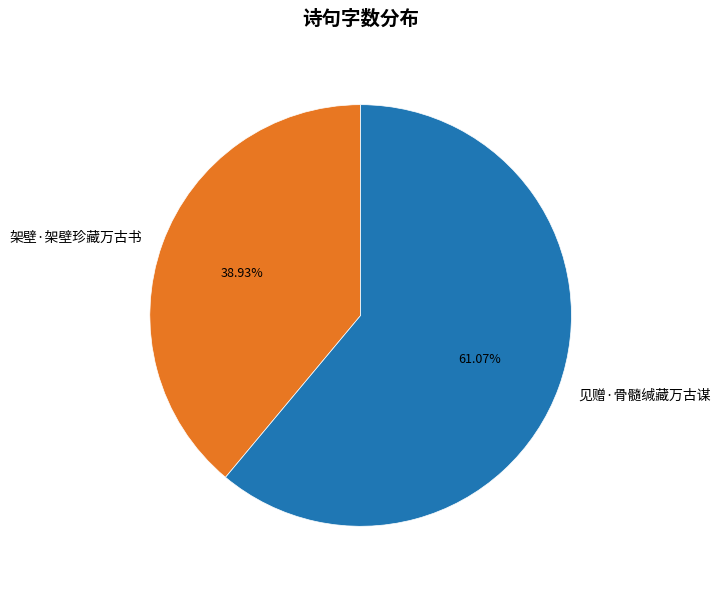

Combined, what portion of the pie is 架壁·架壁珍藏万古书 and 见赠·骨髓缄藏万古谋?

100.0%